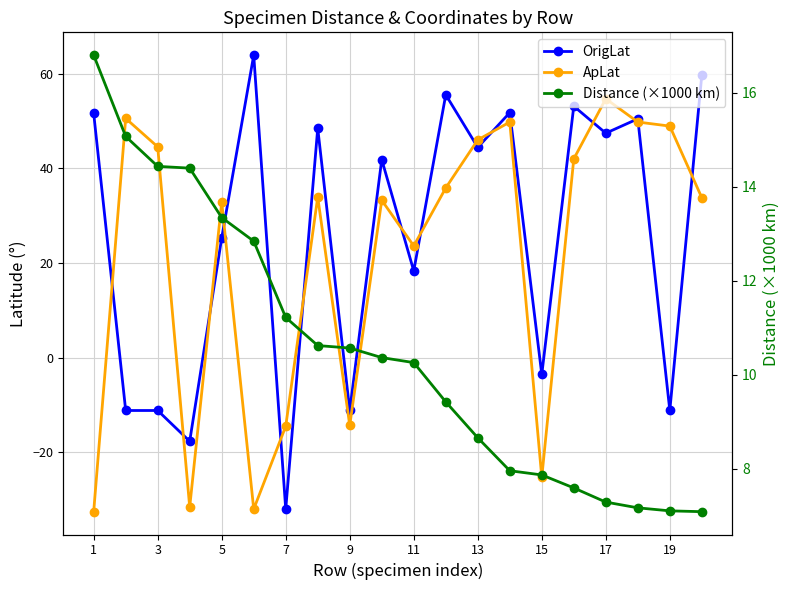

How many times do Distance (×1000 km) and OrigLat cross each other?

10